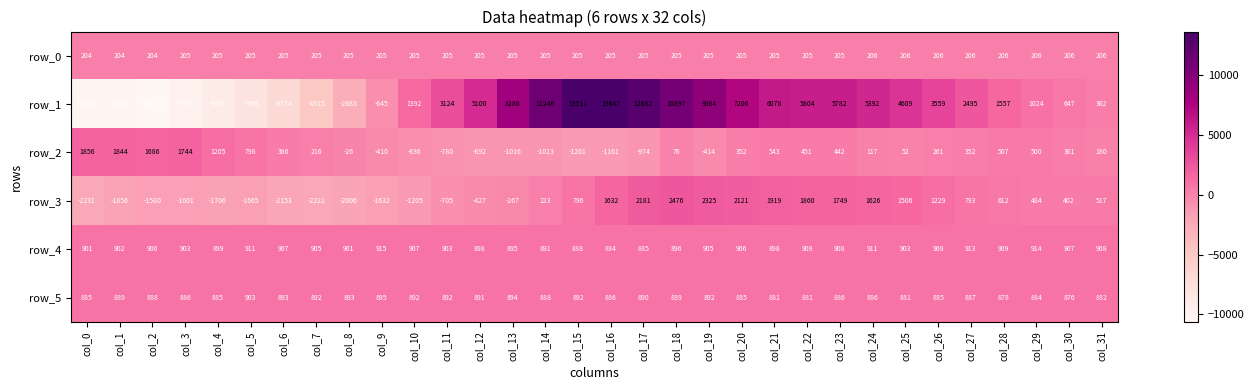

The value of row_0 at col_9 is 134. True or false?

False